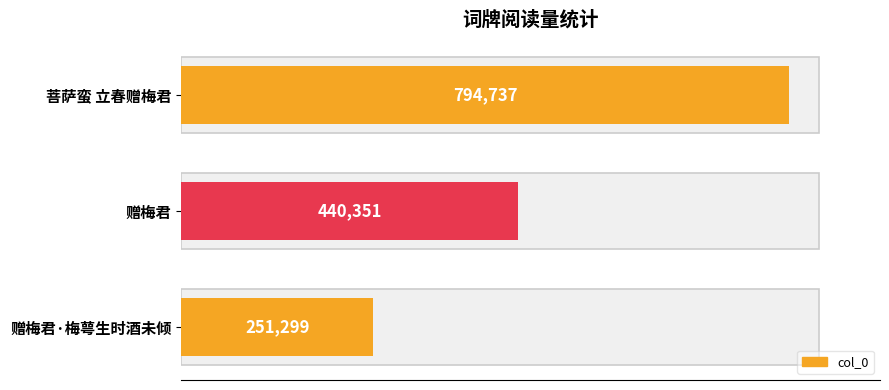

What is the maximum value shown in the chart?

794737